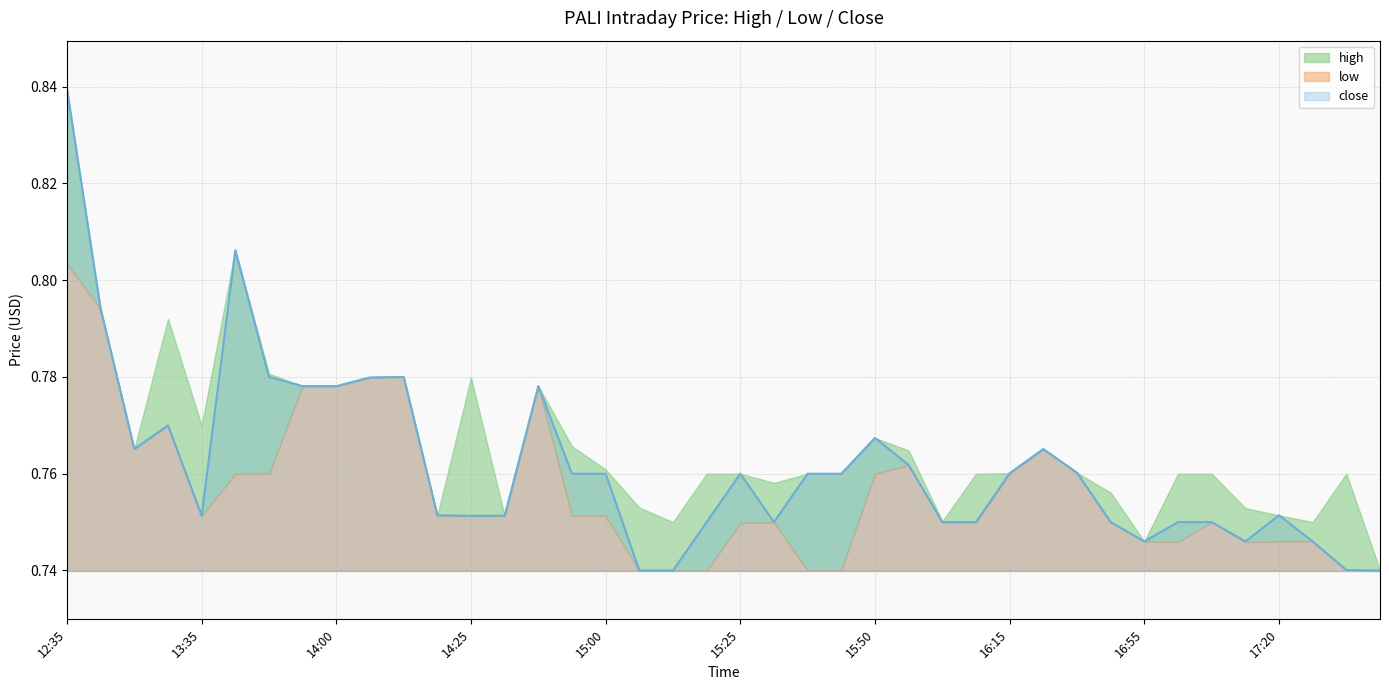

What is the label of the 22nd point from the right?

15:10